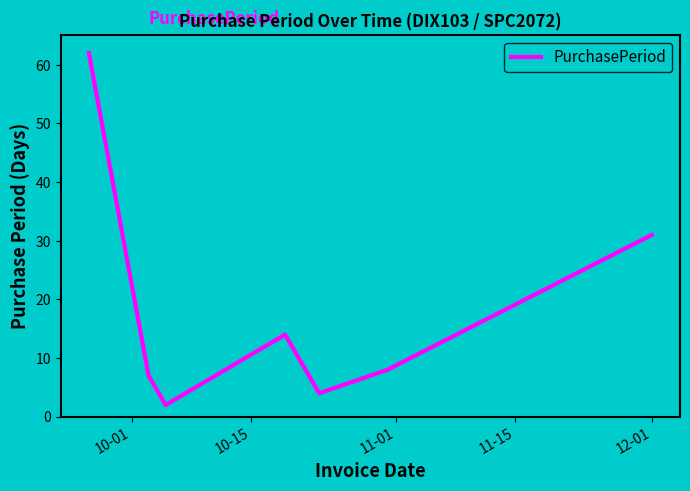

How many interior local peaks (higher than both neighbors) does the data have?

1